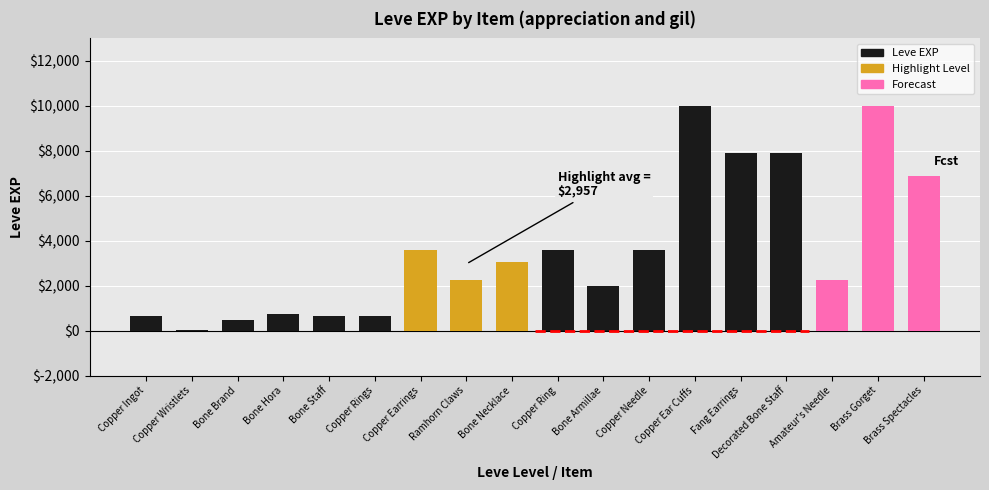

What is the difference between the values at Bone Armillae and Amateur's Needle?

250